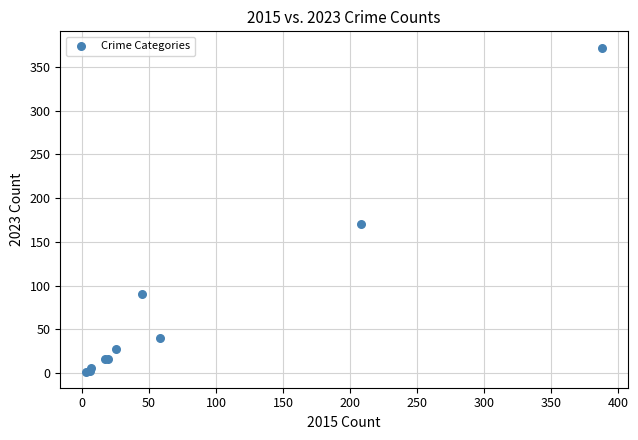

What Y value in the scatter plot is closest to 187?

170